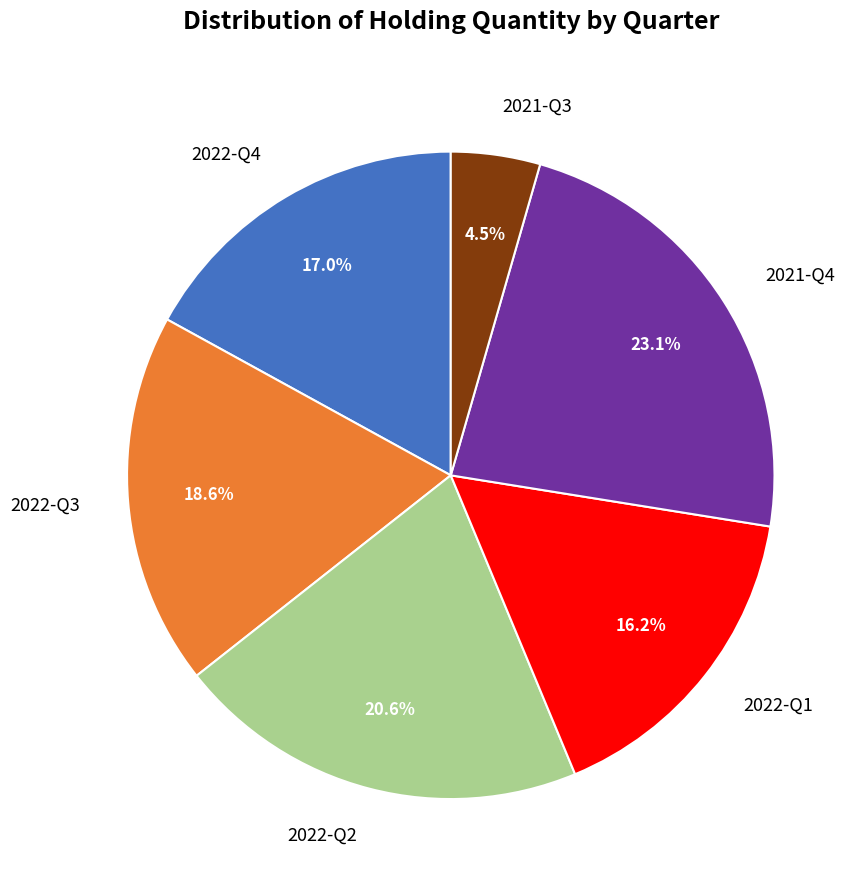

What is the ratio of the value at 2022-Q1 to the value at 2022-Q4?

1.0